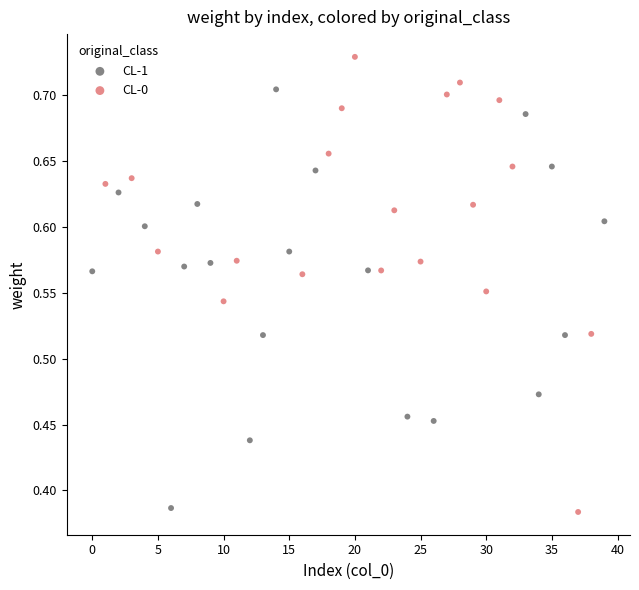

Which series has the widest spread of Y values?

CL-0